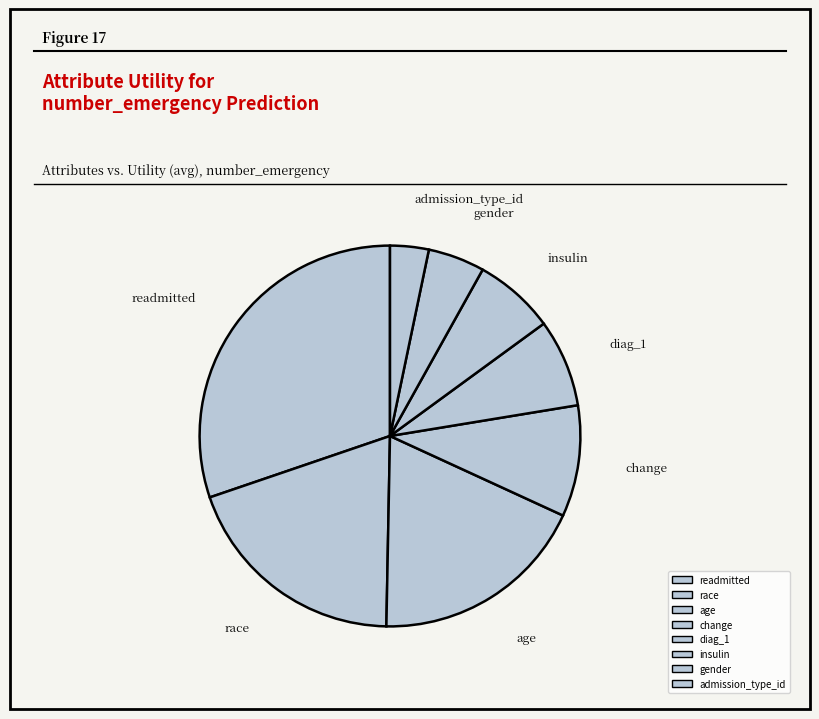

The gender slice represents 12% of the pie. True or false?

False